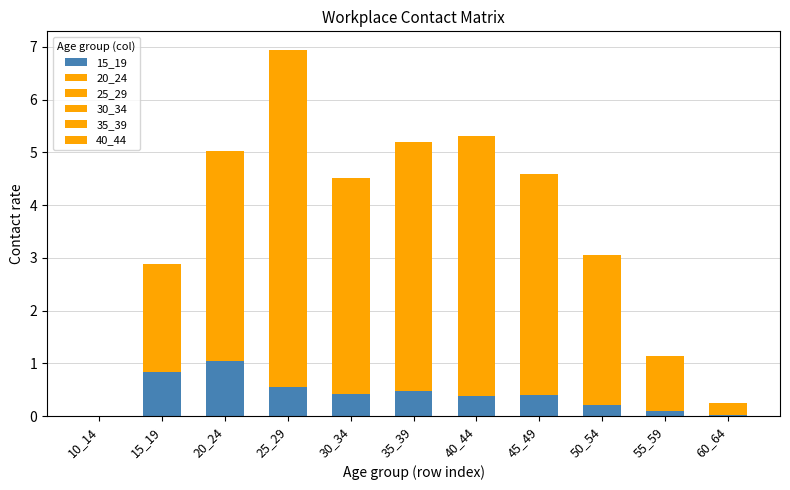

How many data points does each series have?

11